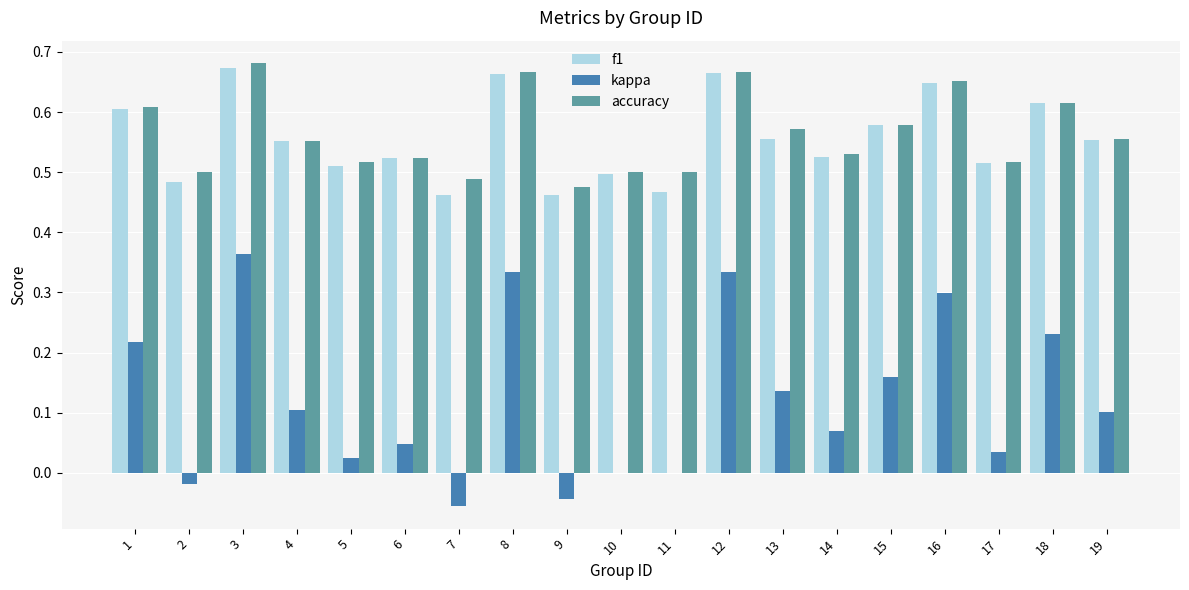

Between 12 and 15, which series saw the biggest shift?

kappa